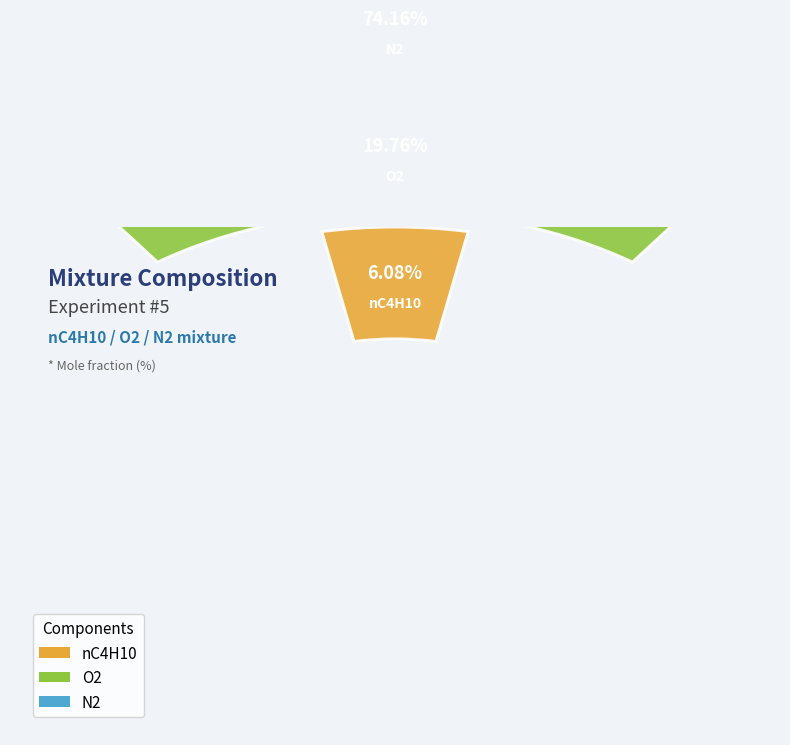

To the nearest percent, what is the difference between the N2 and nC4H10 slice percentages?

68%